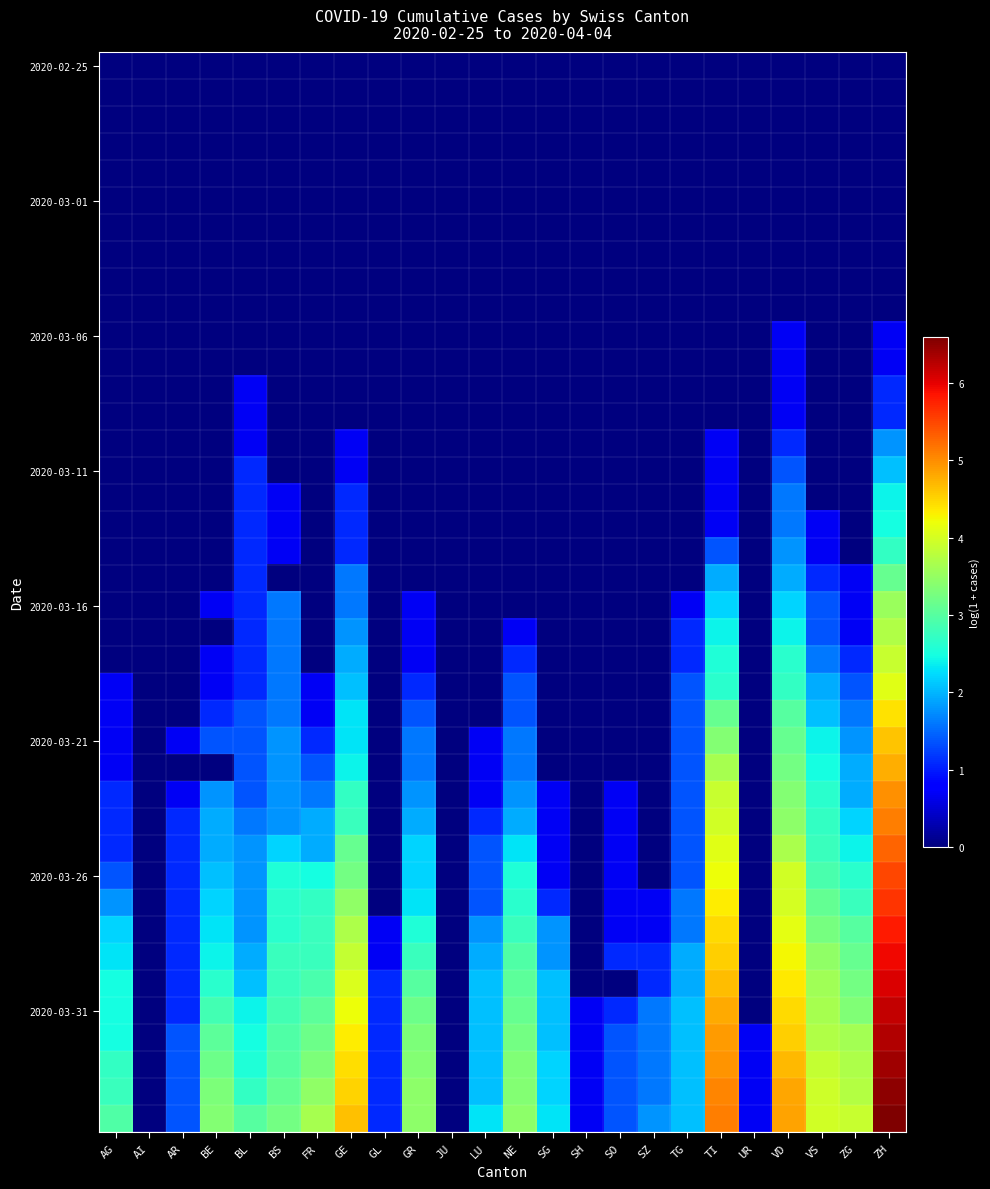

Which has a higher value, TG or BL?

TG